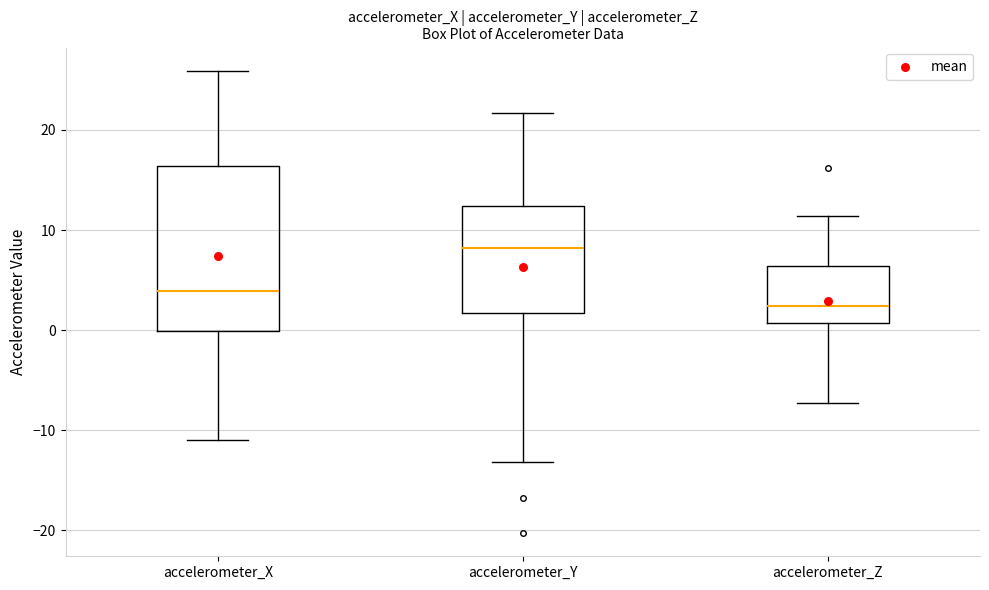

Which box has the lowest median line?

accelerometer_Z